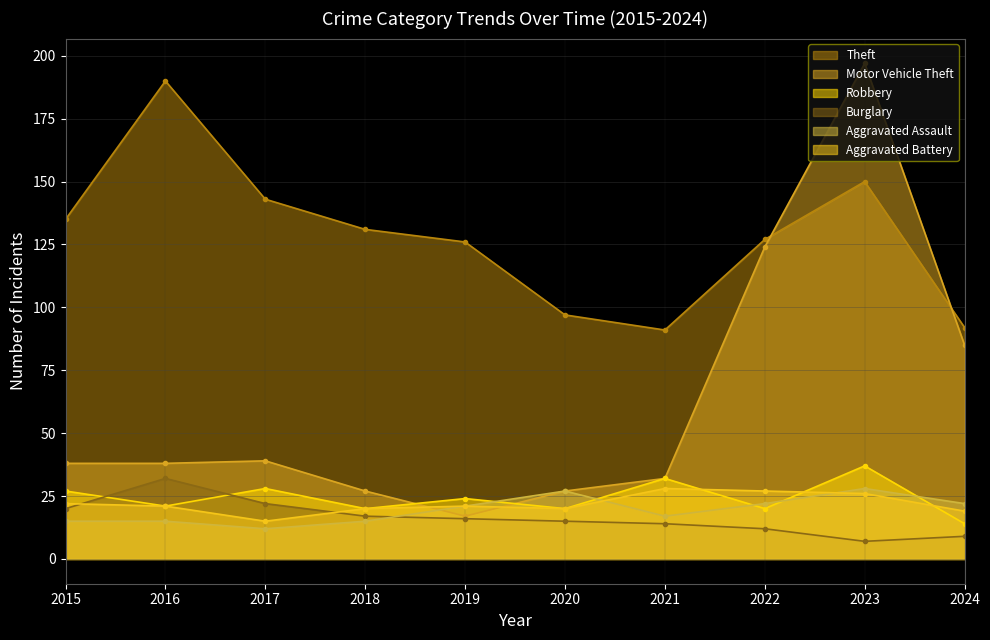

Count the number of data series in this chart.

6